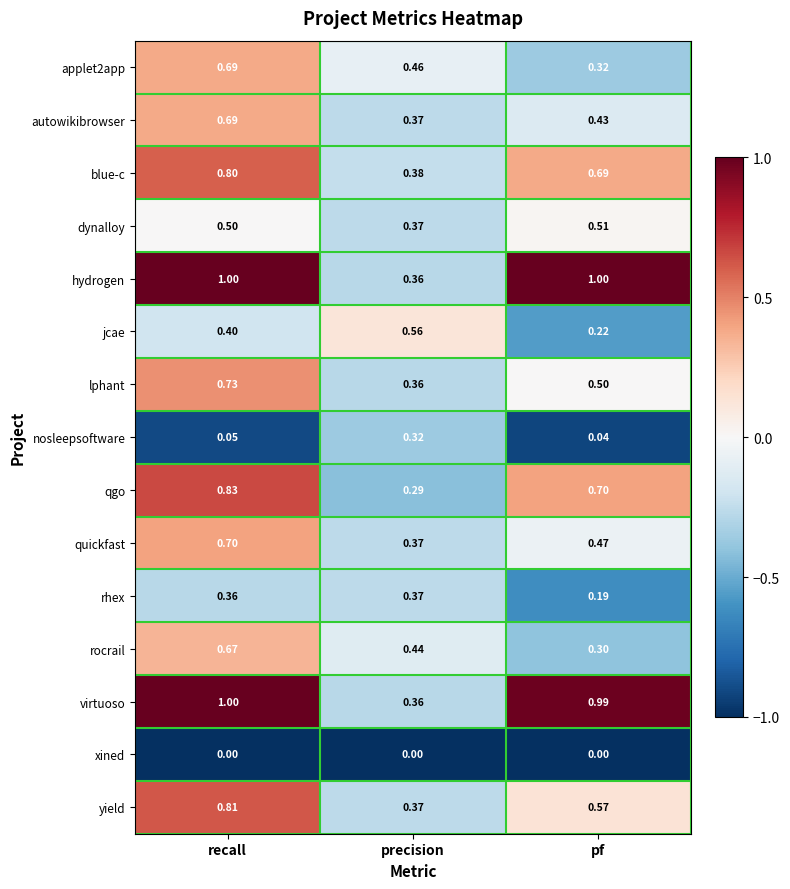

At which category is the sum across all series the highest?

recall